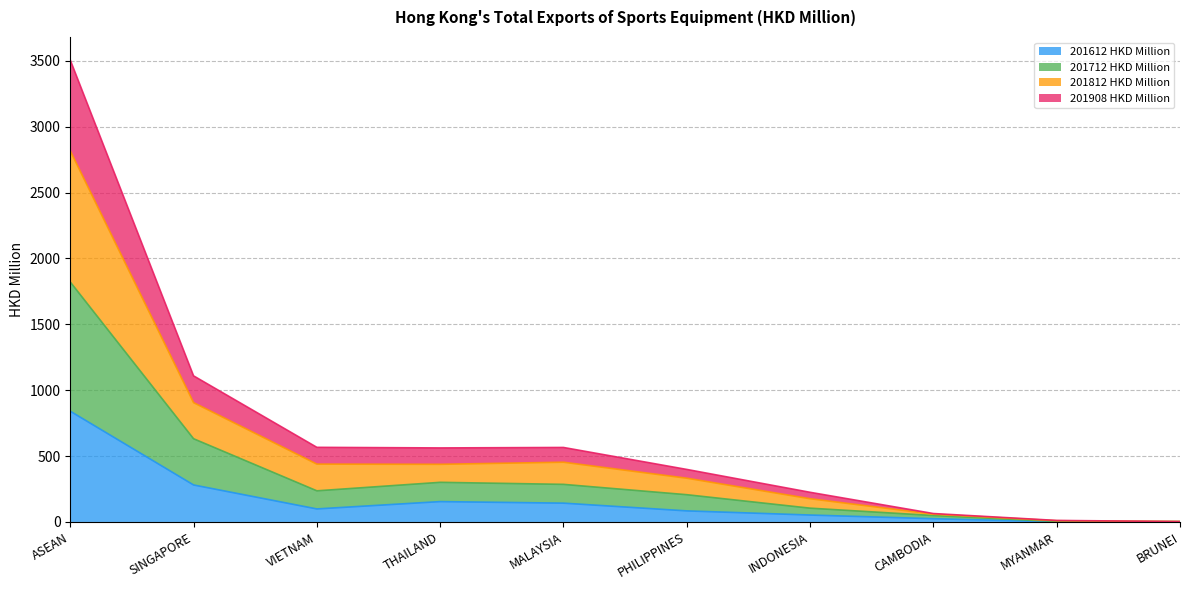

Where is the first local maximum for 201908 HKD Million?

MALAYSIA